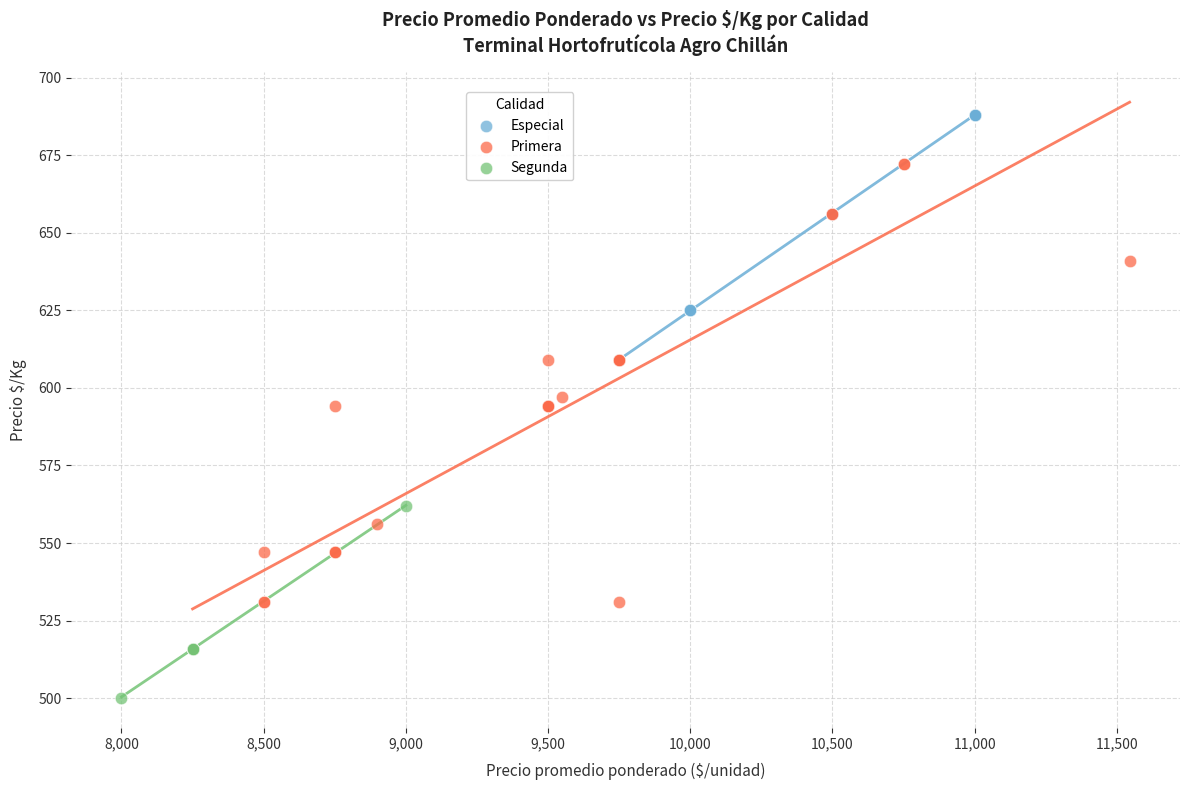

Which series contains the highest Y value?

Especial